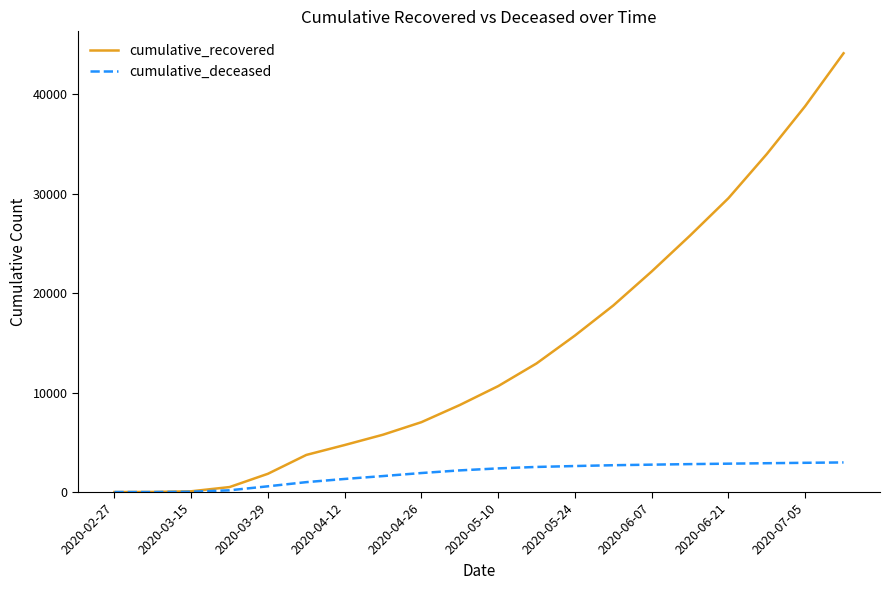

Which series has the widest spread of values?

cumulative_recovered